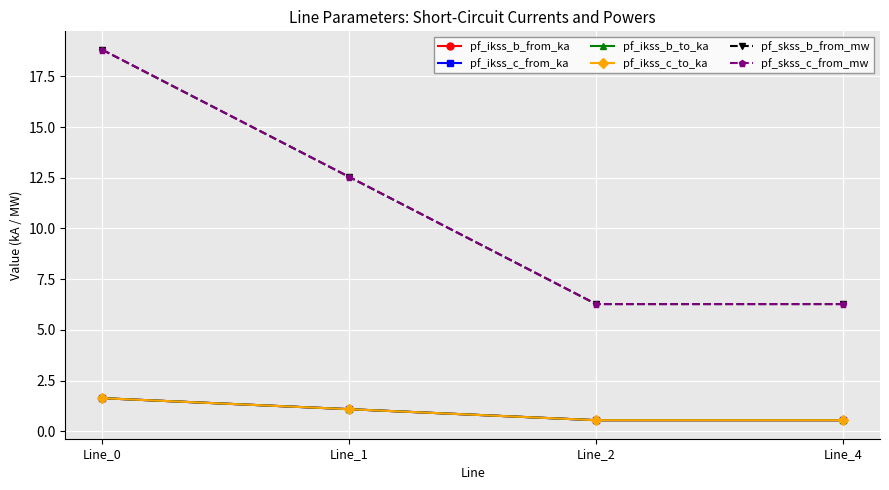

Where is pf_skss_c_from_mw nearest to the value 12?

Line_1